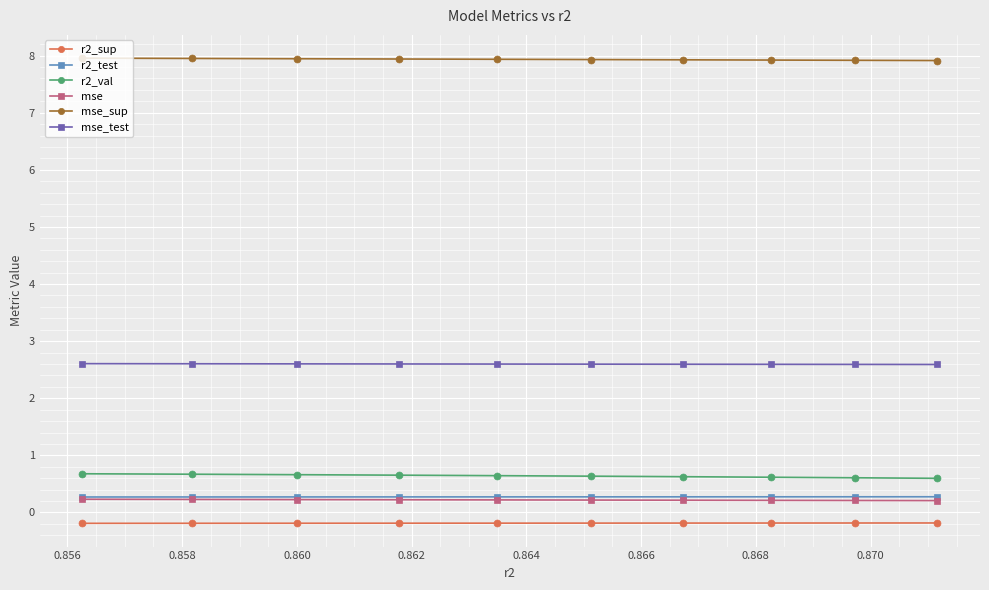

True or false: mse has more than 2 interior local peaks.

False